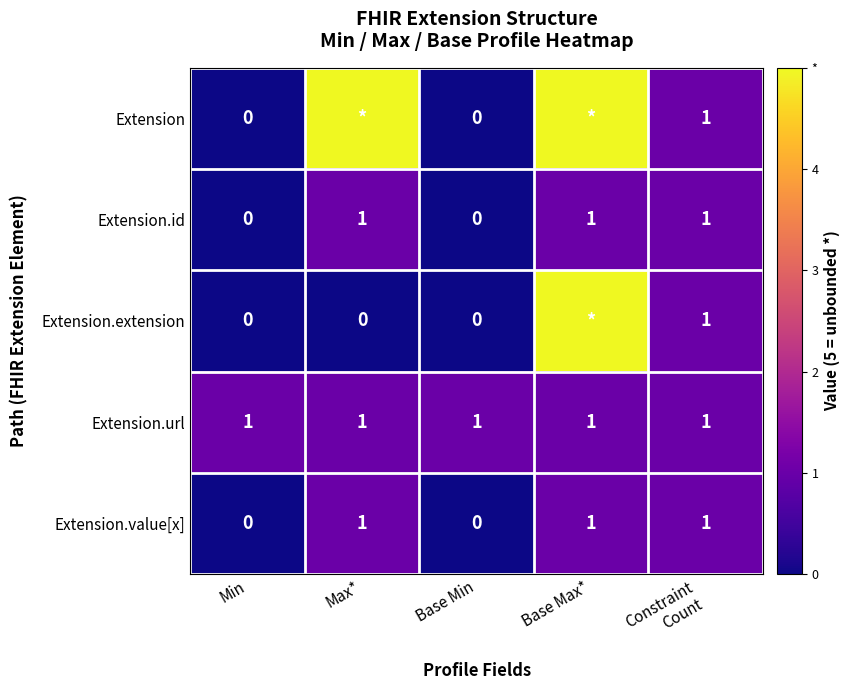

Is it true that Extension.value[x] equals 2 at Max*?

False